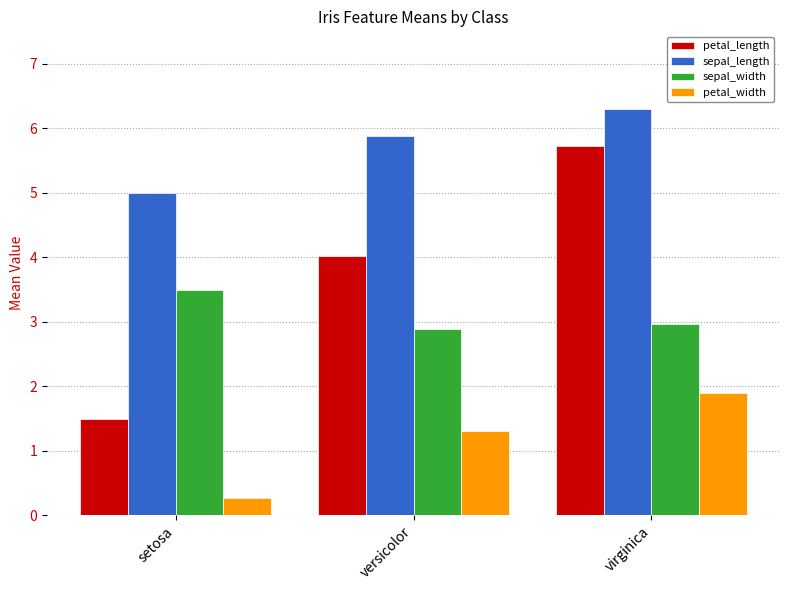

At how many categories does at least one series exceed 4?

3